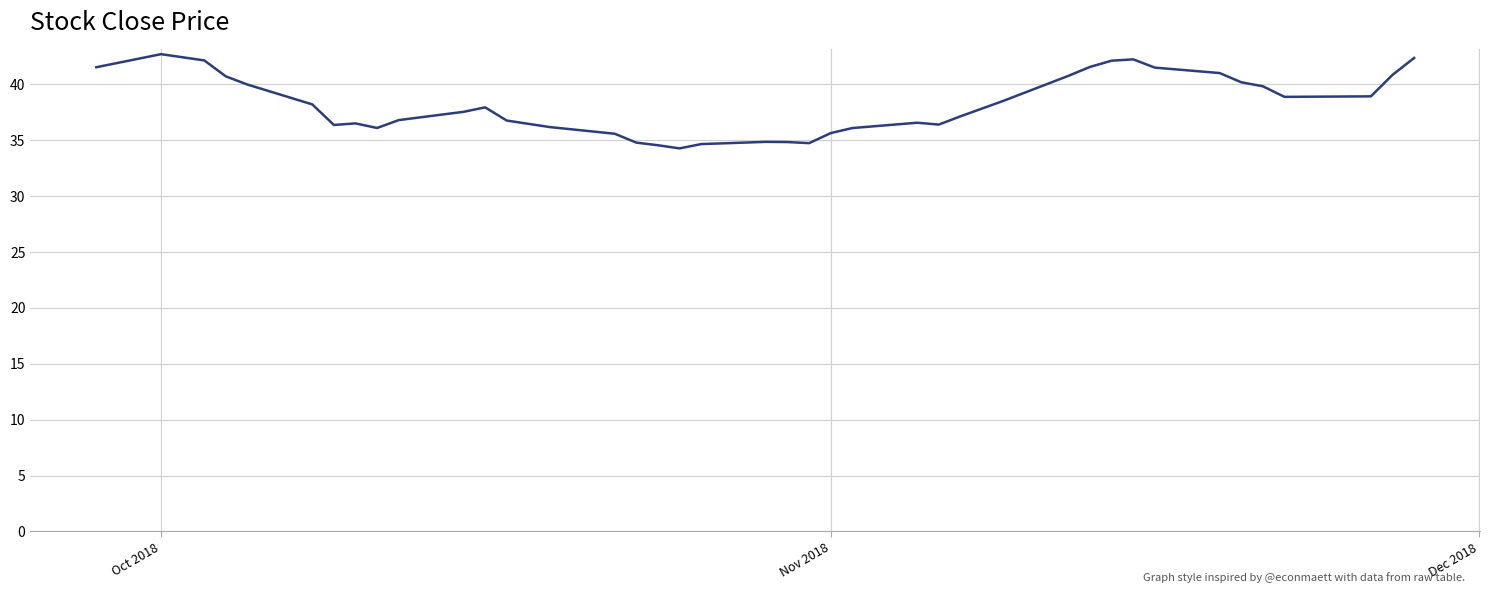

What is the minimum value shown in the chart?

34.3